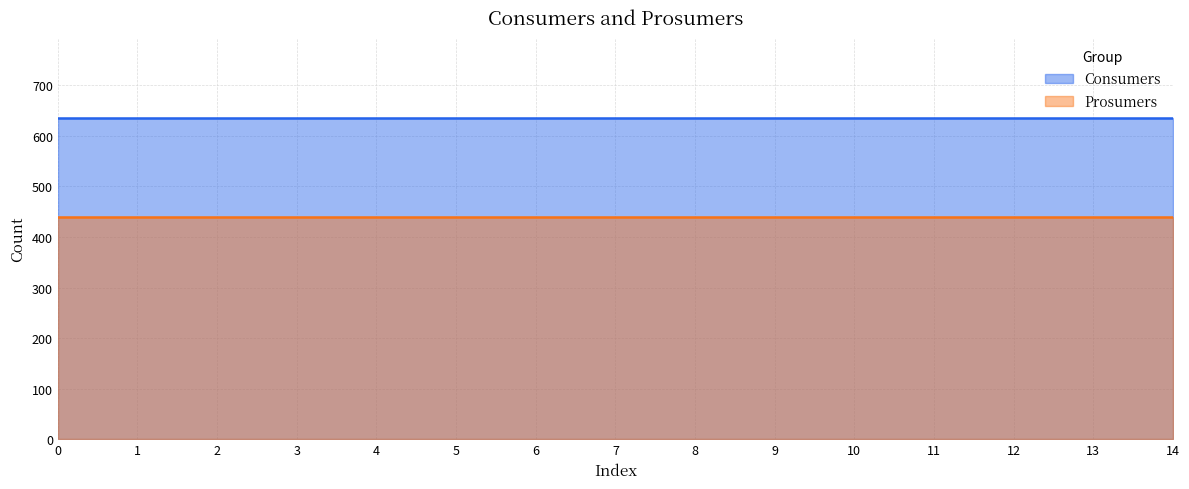

True or false: Prosumers and Consumers cross at least once.

False